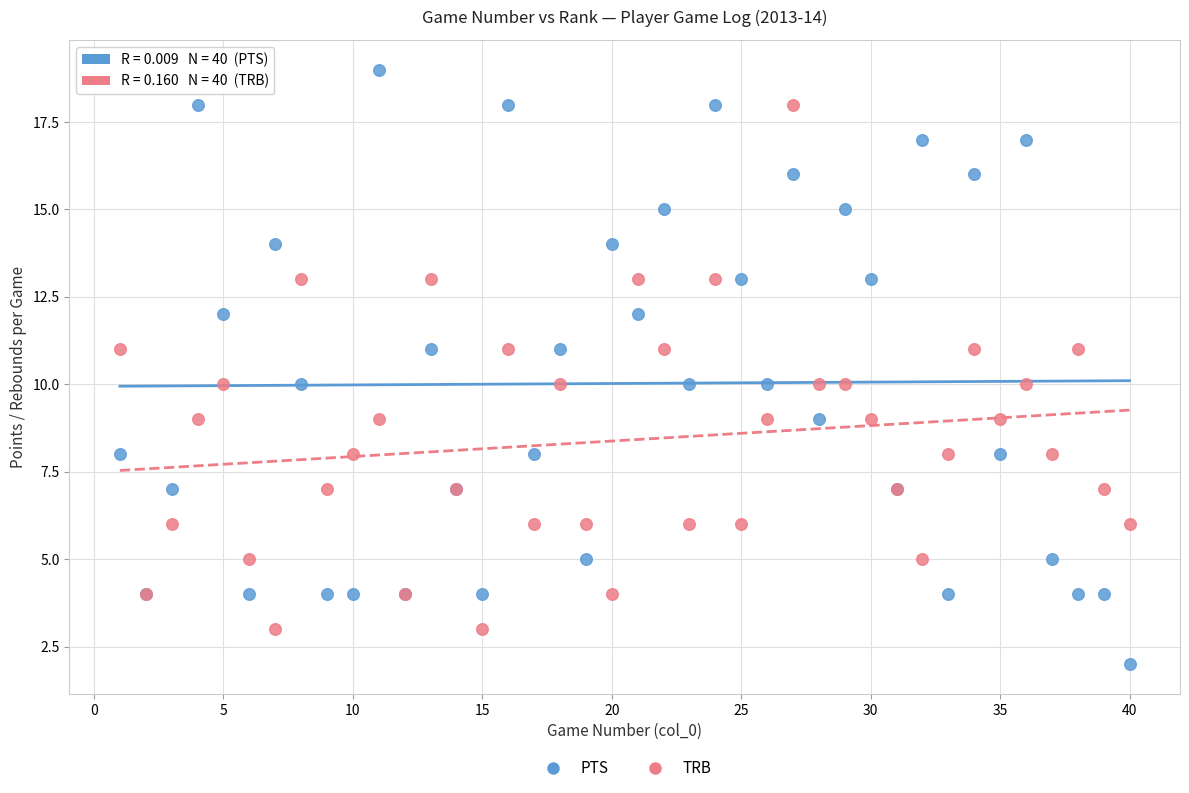

What is the X range (max minus min) for the scatter plot?

39